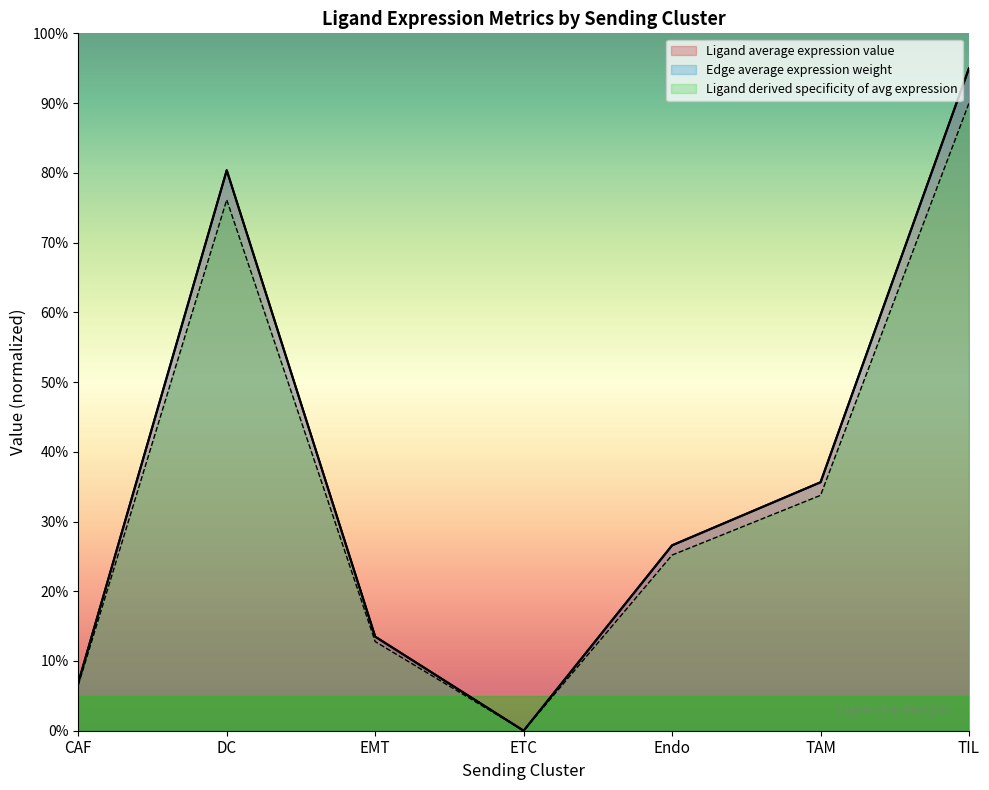

After their last crossing, which series has the higher values: Edge average expression weight or Ligand average expression value?

Edge average expression weight